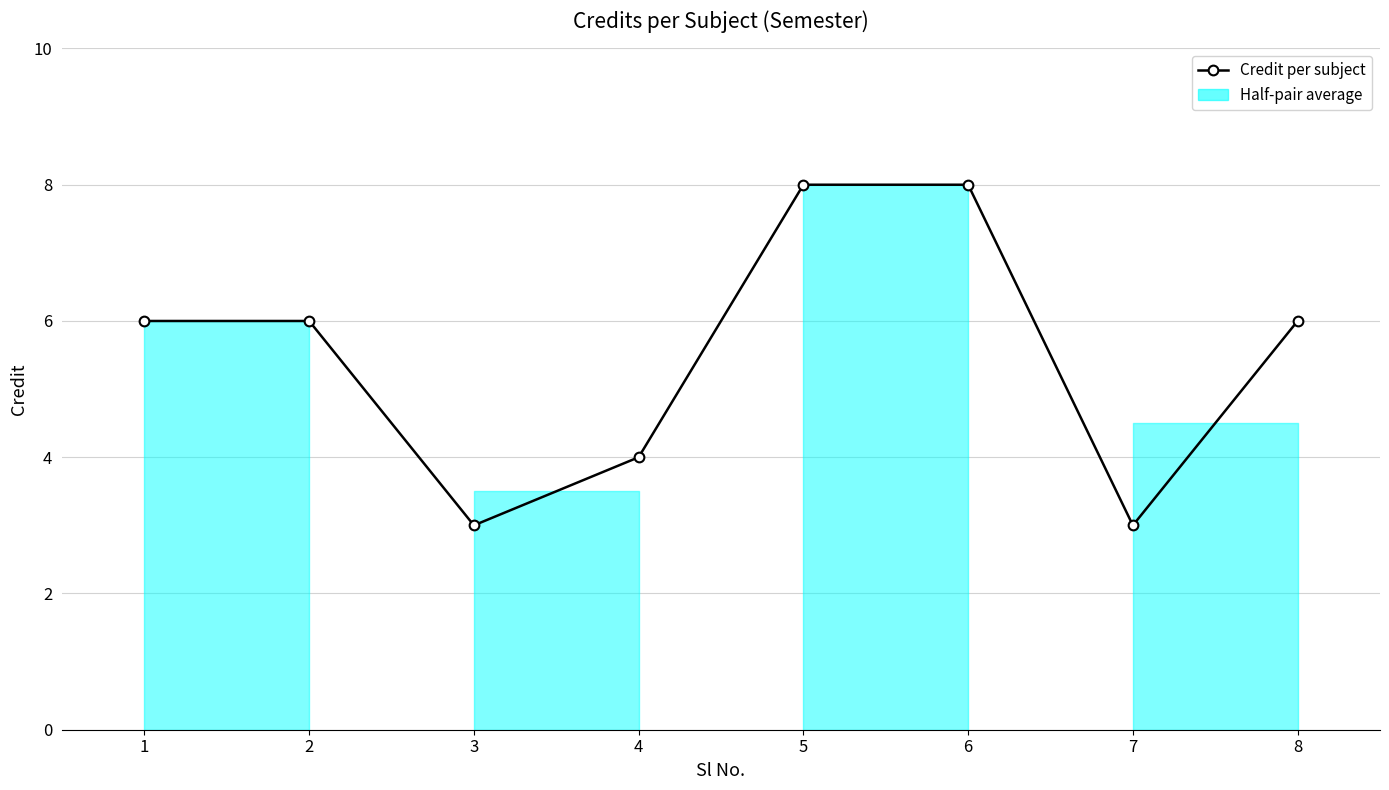

What is the value of the 2nd point from the left?

6